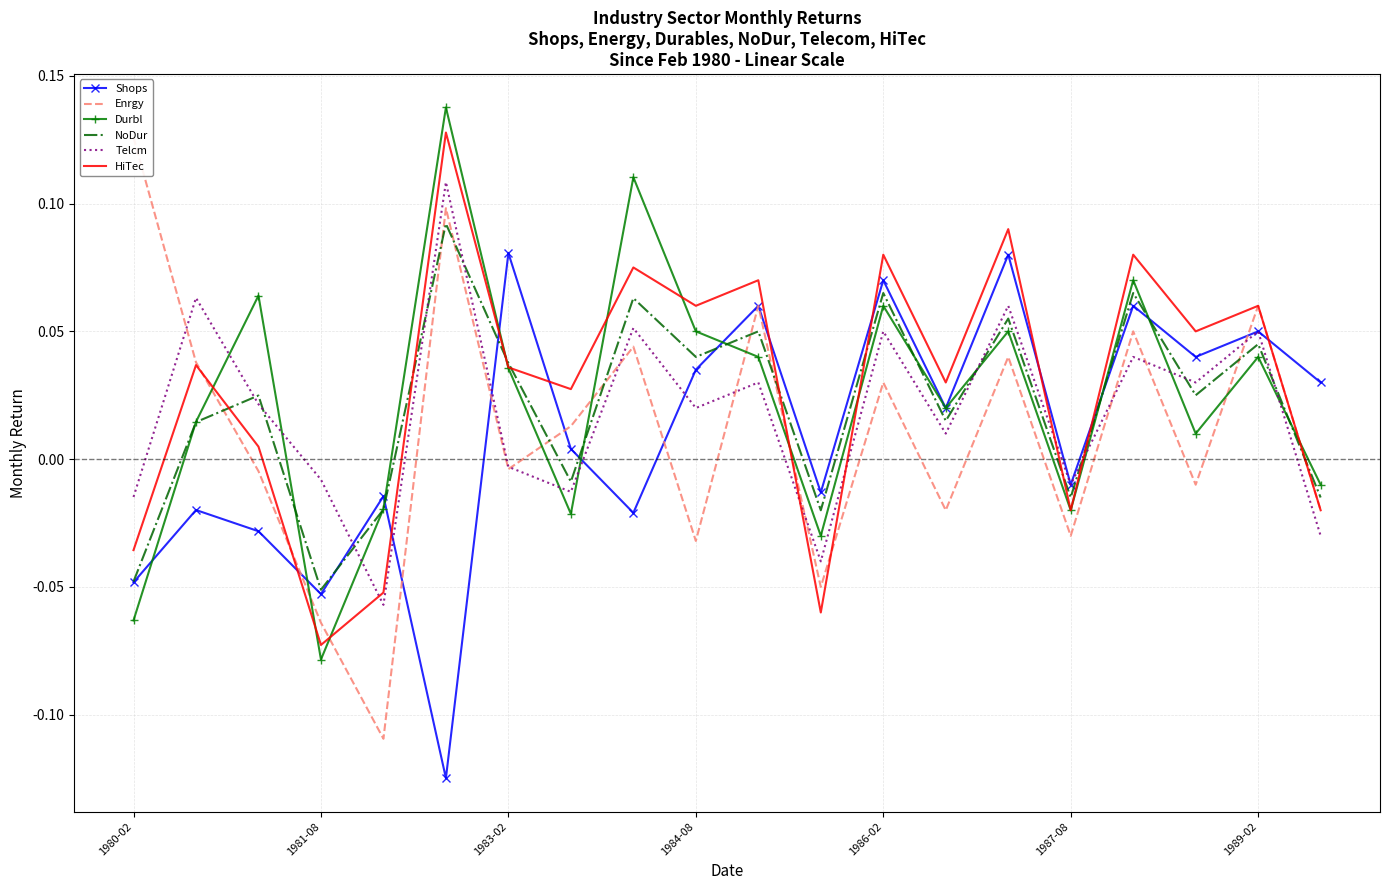

How many times do HiTec and Telcm cross each other?

5